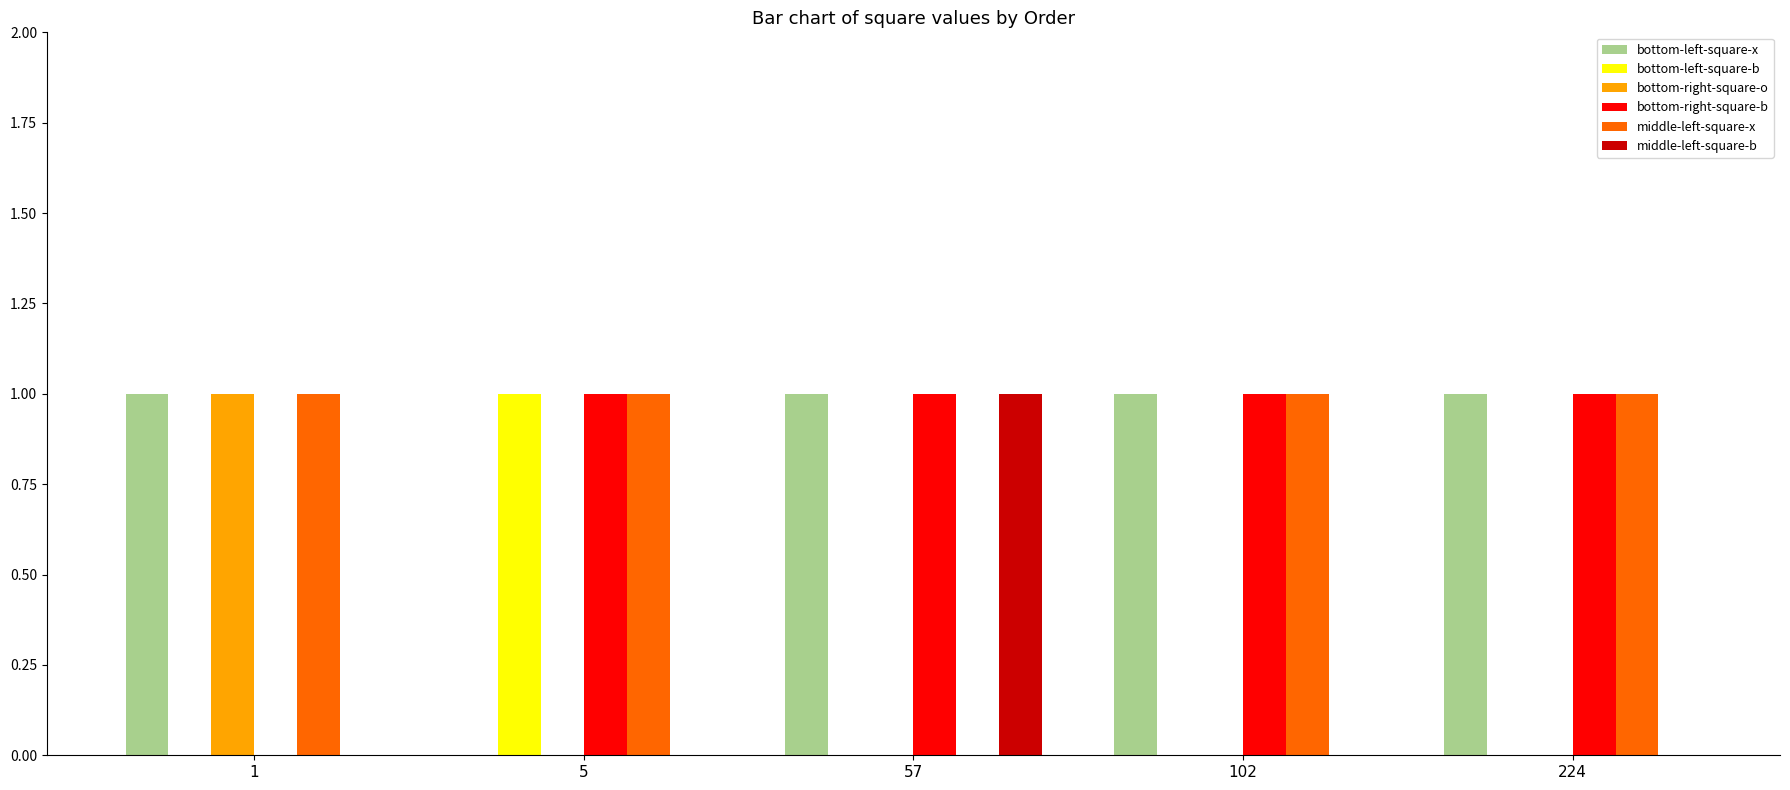

Is the value of bottom-right-square-o at 102 greater than the value of bottom-right-square-b at 102?

No